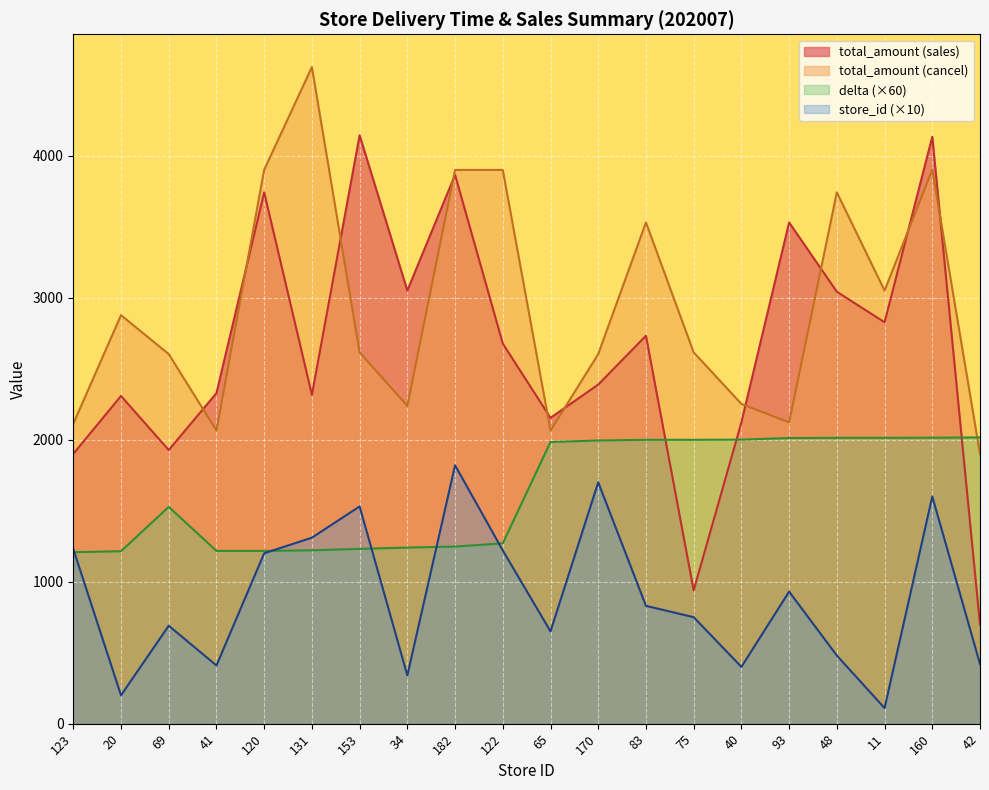

What is the maximum value shown in the chart?

4624.0